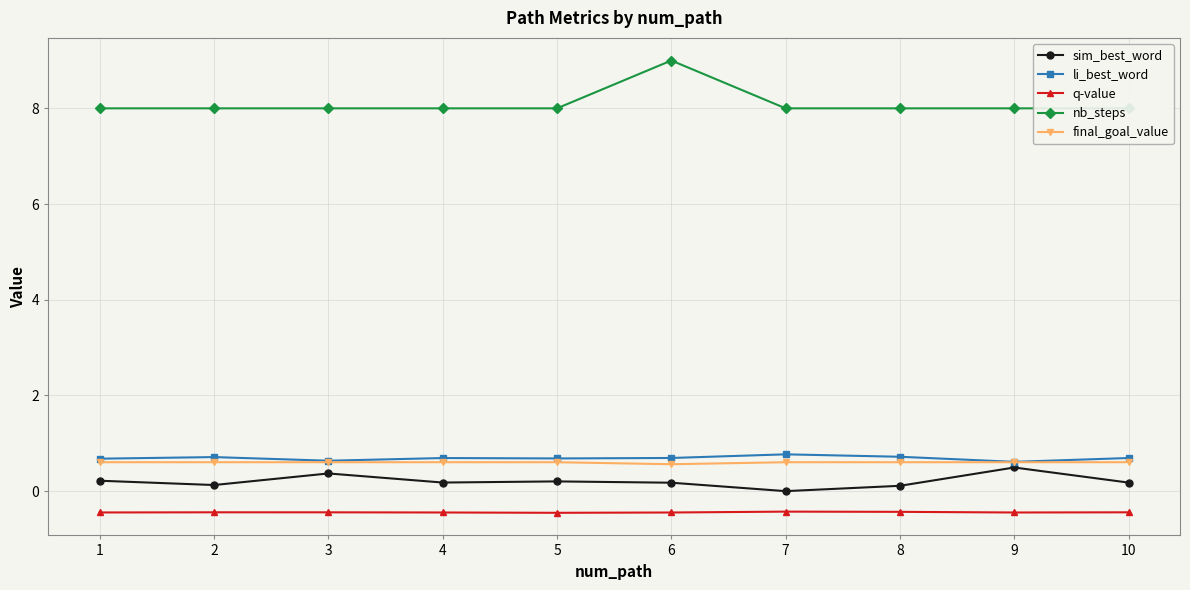

Which category has the highest value across all series?

6